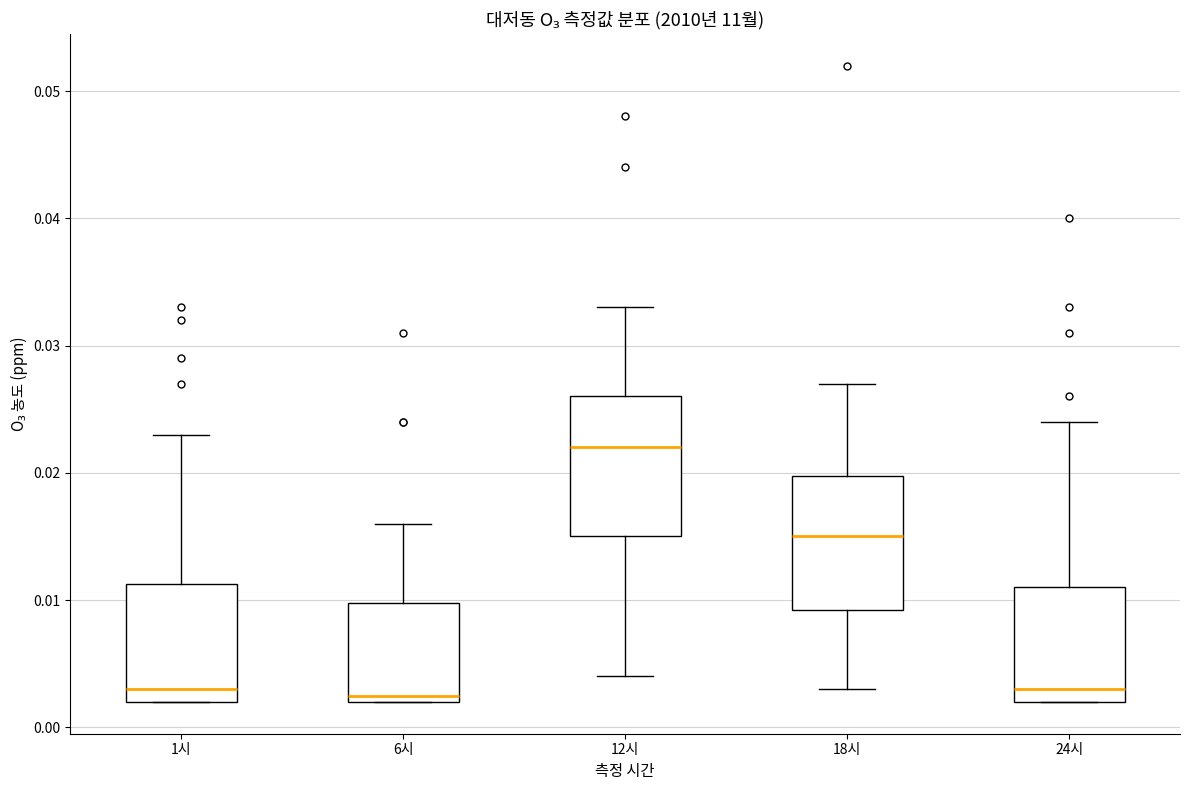

Reading left to right, transcribe this box plot: for each box, give where its median line is, the range the box spans, and where its two whiskers end, as read against the y-axis. The values are not printed on the chart, so give them approximately, as read against the axis.

1시: median 0.003, box 0.002 to 0.011, whiskers 0.002 to 0.023
6시: median 0.003, box 0.002 to 0.010, whiskers 0.002 to 0.016
12시: median 0.022, box 0.015 to 0.026, whiskers 0.004 to 0.033
18시: median 0.015, box 0.009 to 0.020, whiskers 0.003 to 0.027
24시: median 0.003, box 0.002 to 0.011, whiskers 0.002 to 0.024